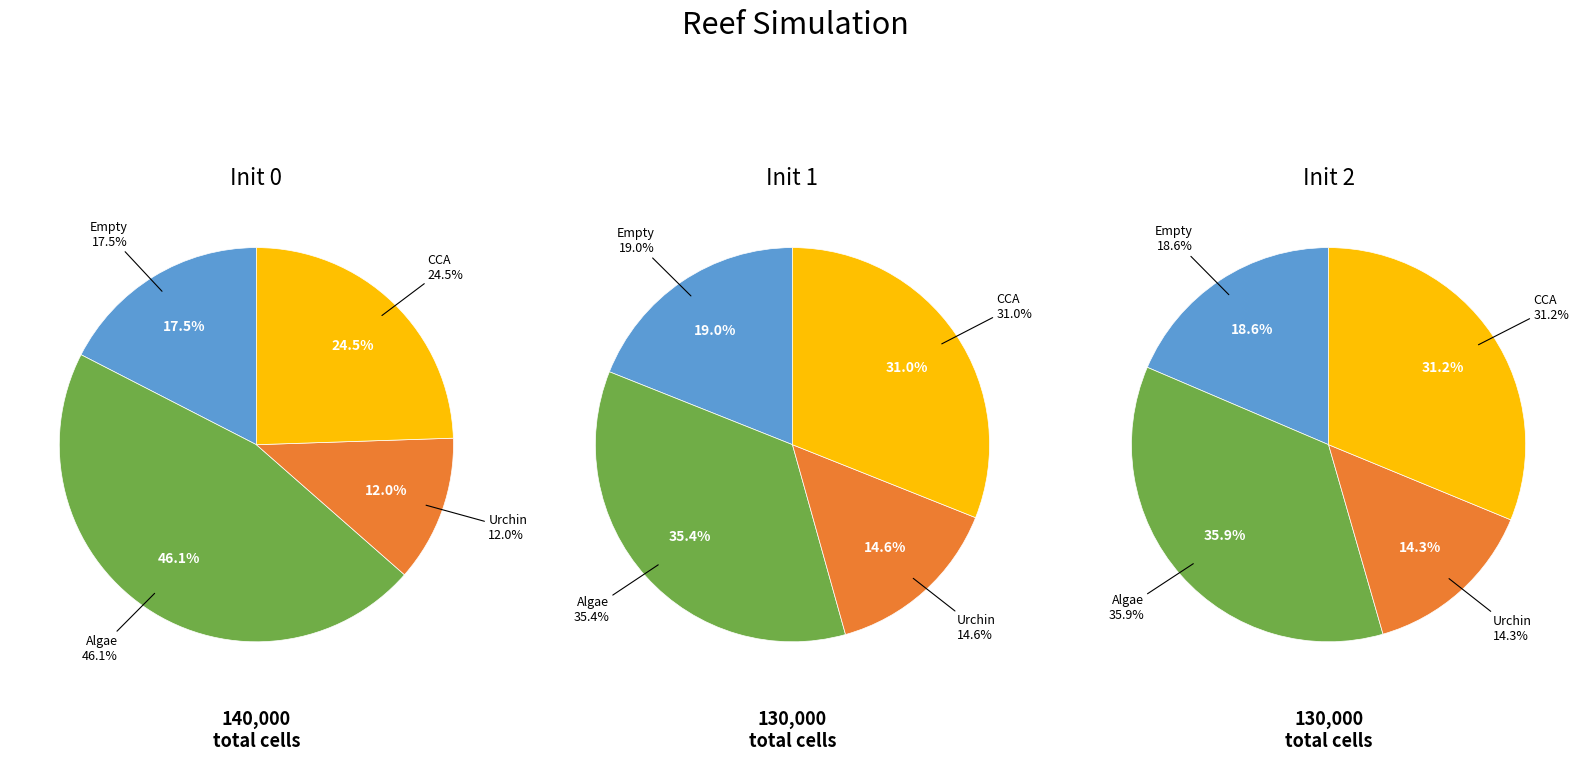

Which has a higher value, 25 or urchin_num?

25